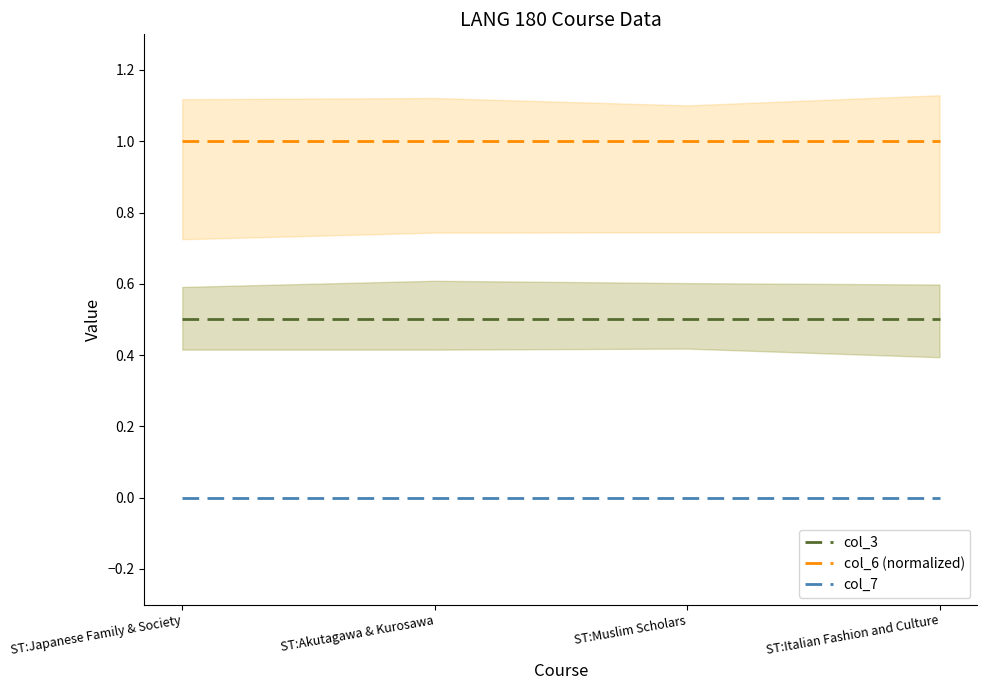

Is this an area chart (filled region under the line)?

No